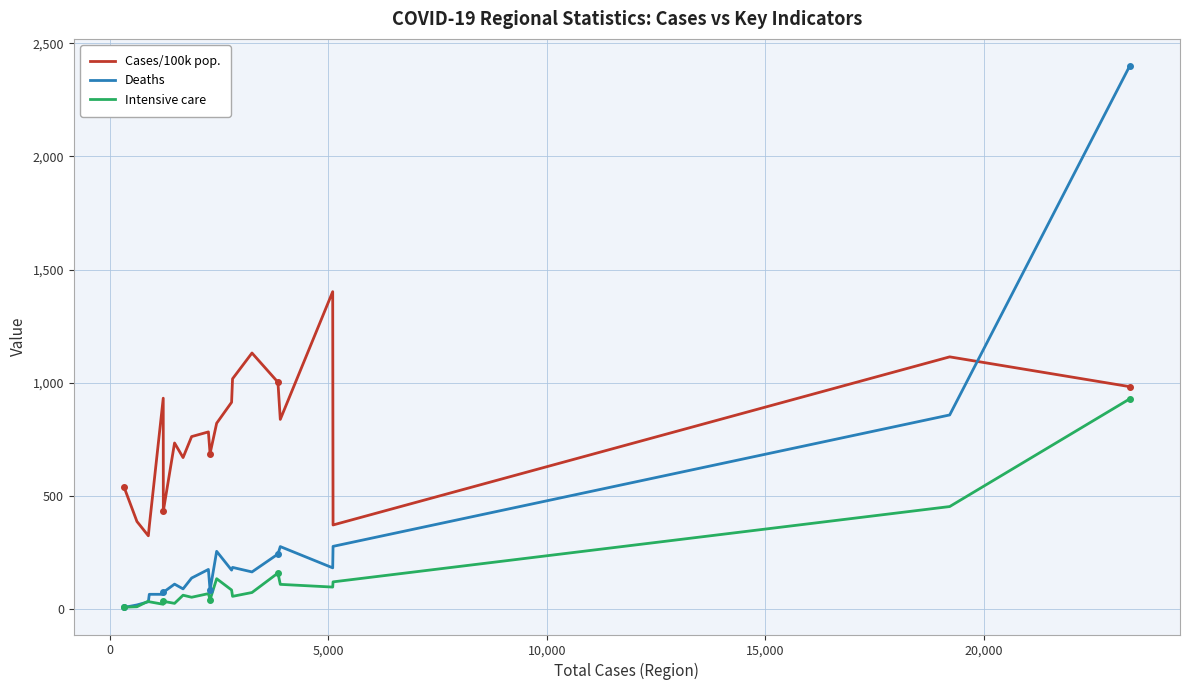

List the series in order of their peak value, highest first.

Deaths, Cases/100k pop., Intensive care